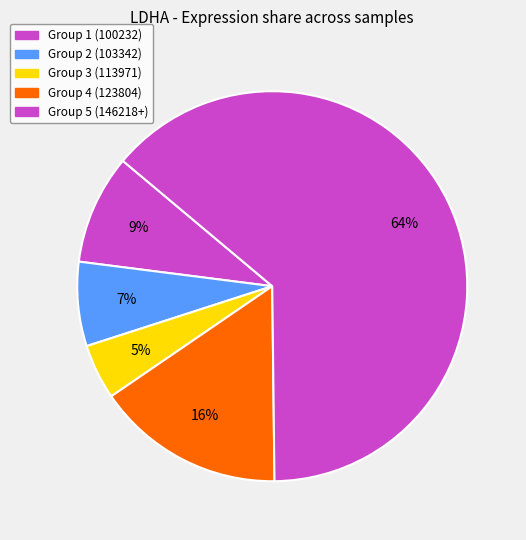

Count the number of slices in the pie.

5